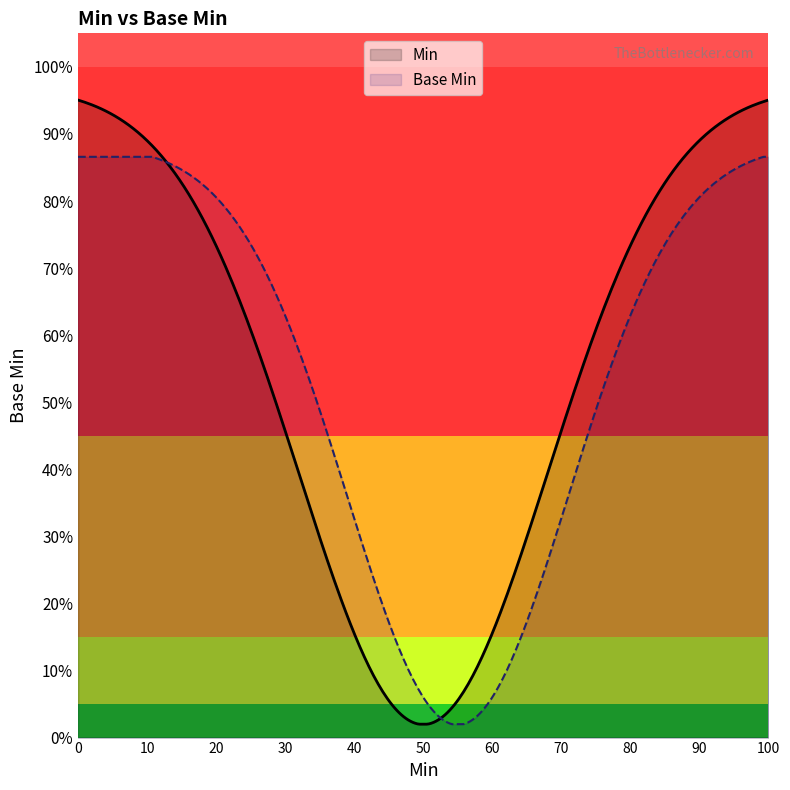

How many interior local valleys (lower than both neighbors) does the data have?

2